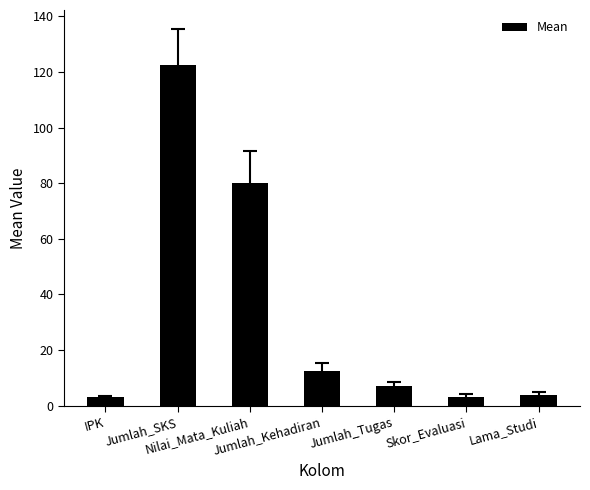

The value at Jumlah_Kehadiran is 4.1. True or false?

False